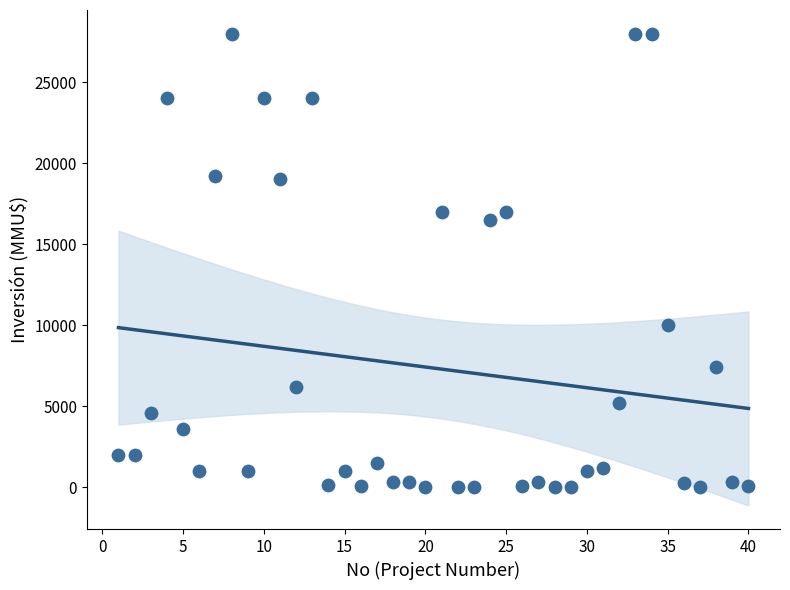

What is the range of X values (max minus min)?

39